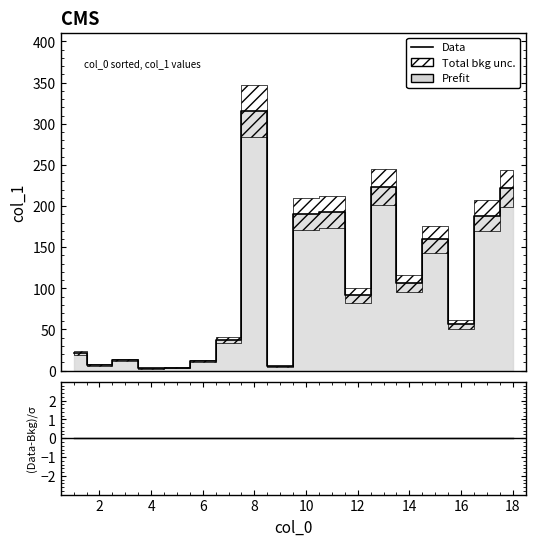

Between 2 and 12, which is larger?

12